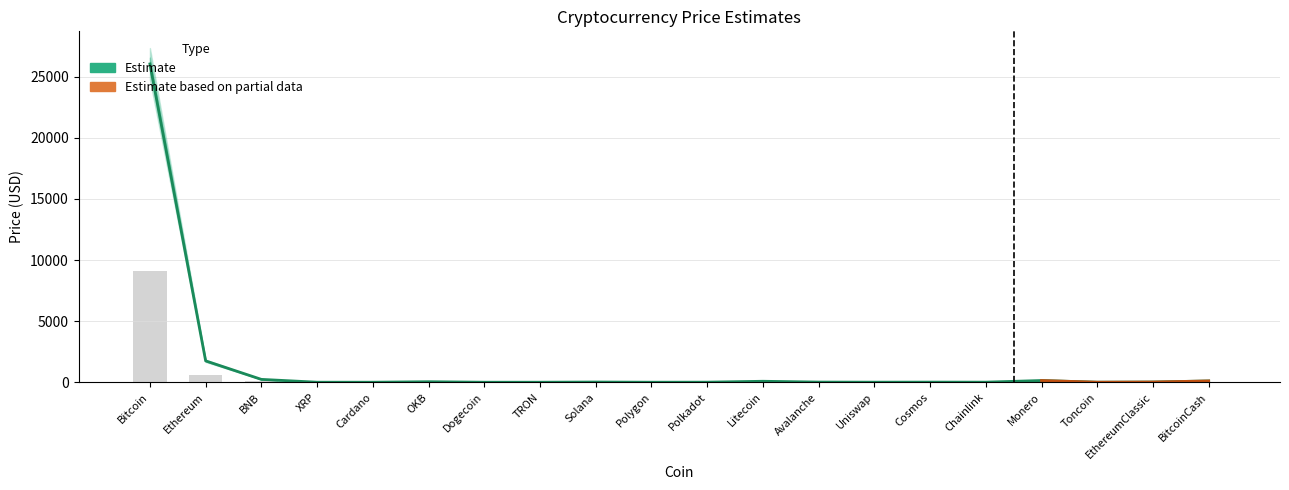

What is the change in value from Solana to Chainlink?

-10.1